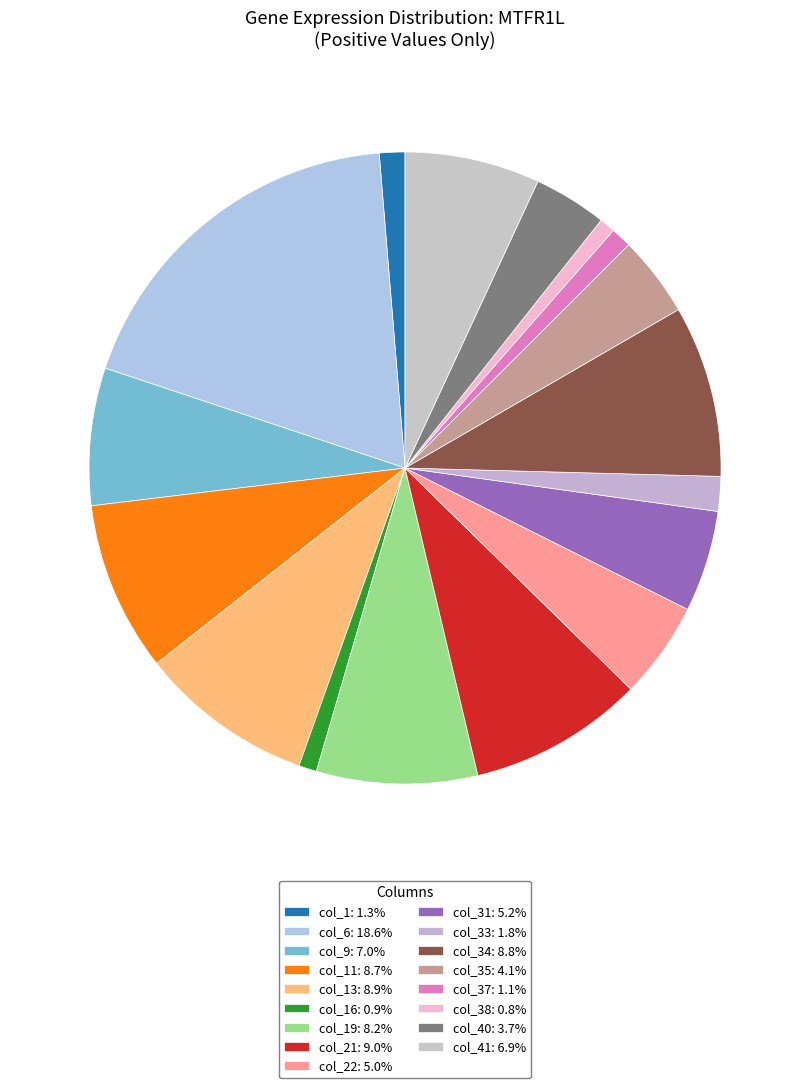

Does any single category account for the majority?

No